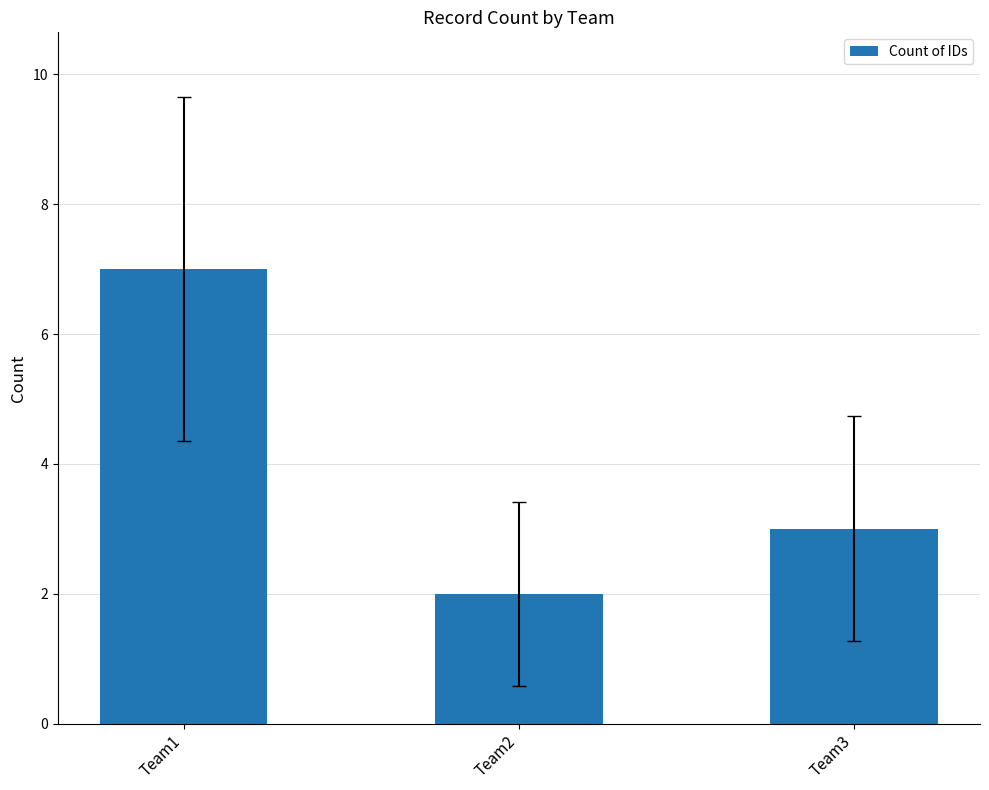

What is the value of the 3rd bar from the left?

3